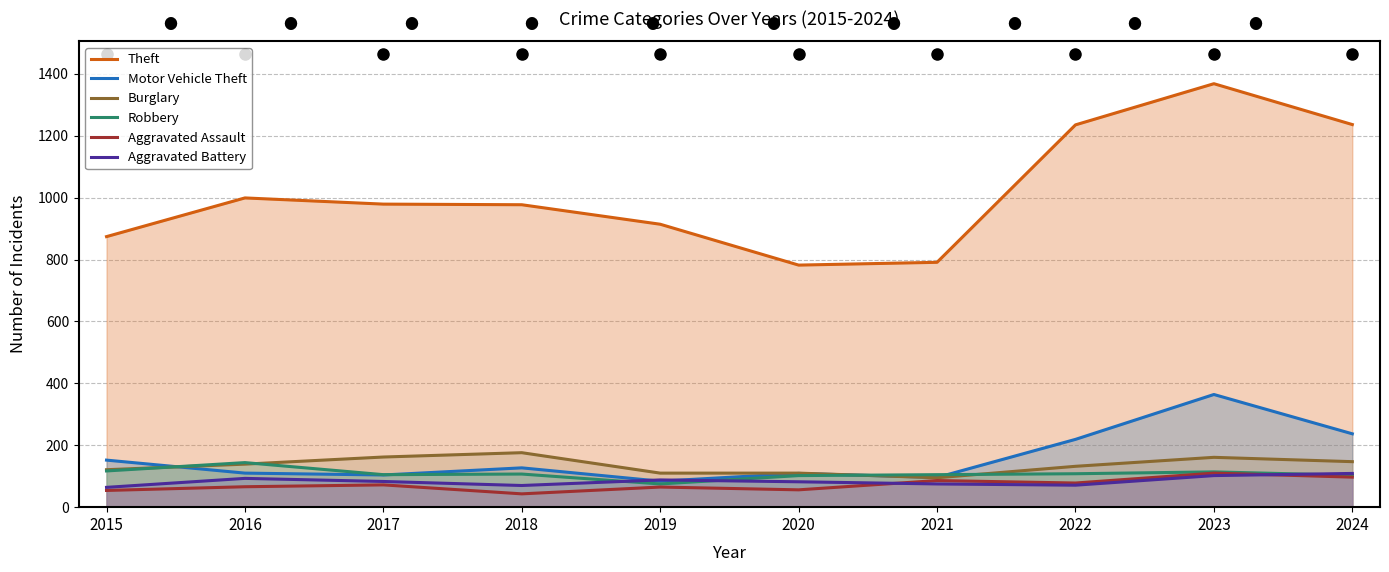

Rank the categories by Burglary value from highest to lowest.

2018, 2017, 2023, 2024, 2016, 2022, 2015, 2019, 2020, 2021